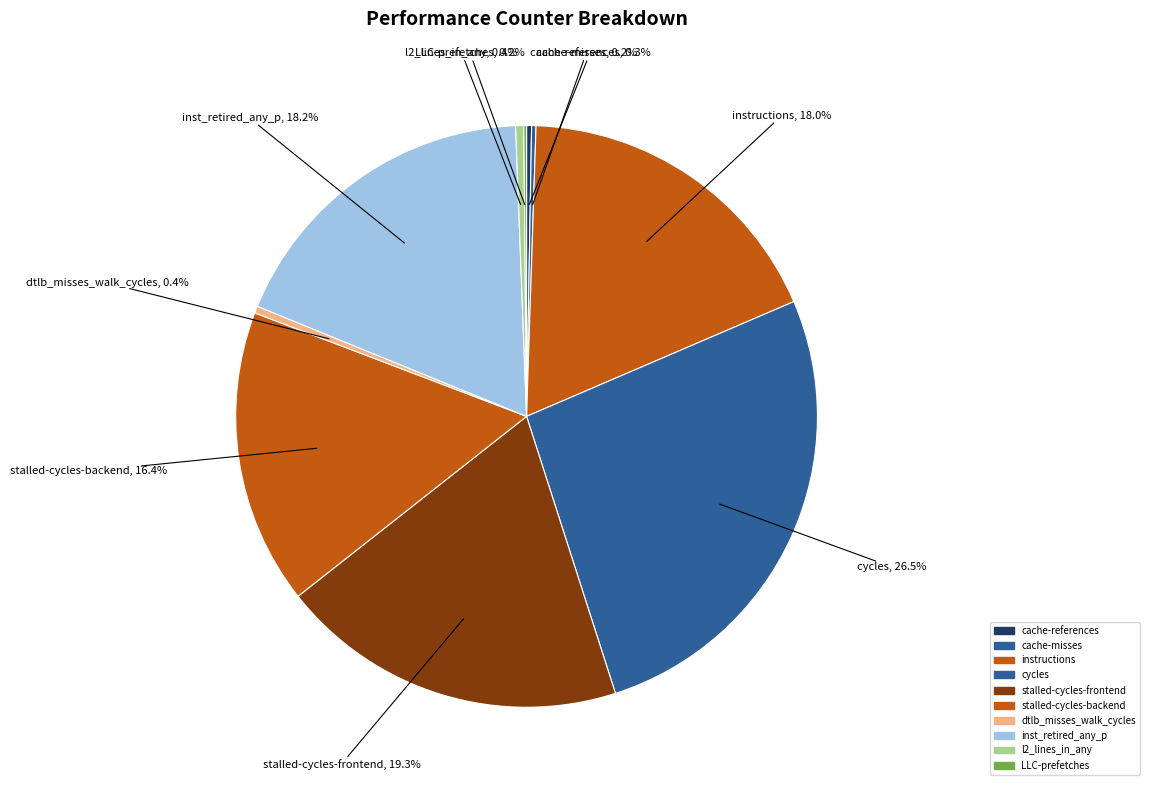

Combined, what portion of the pie is LLC-prefetches and inst_retired_any_p?

18.4%